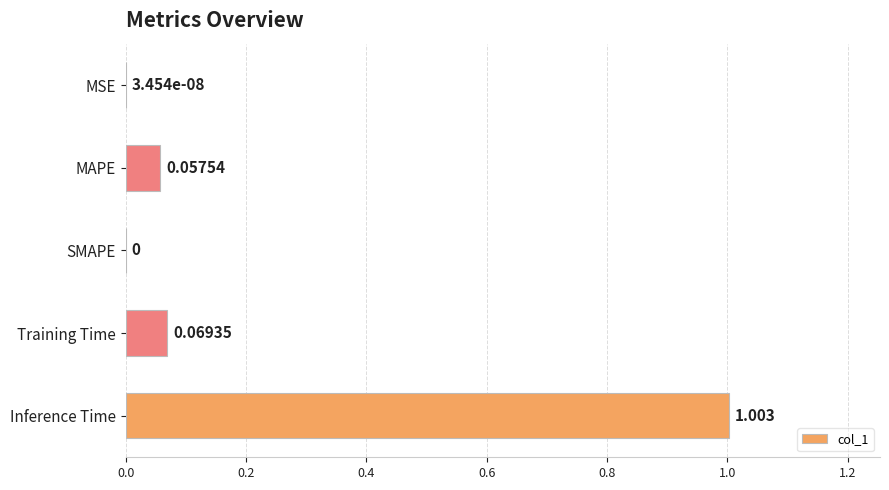

Between Training Time and Inference Time, which is larger?

Inference Time